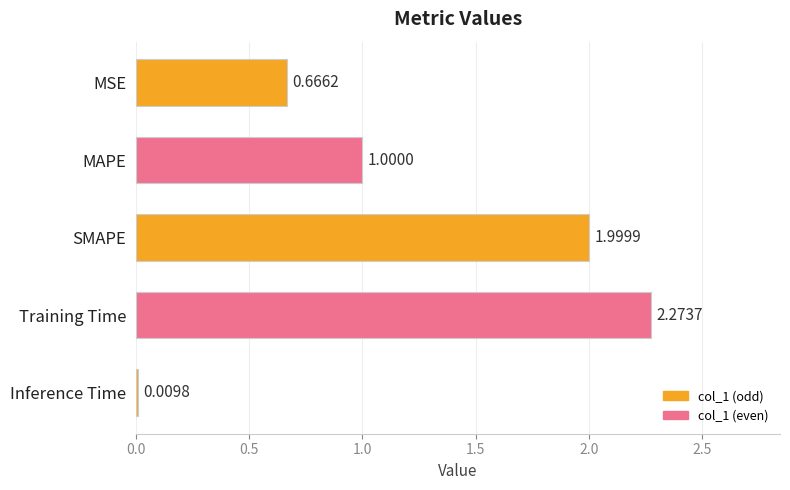

What is the label of the 4th bar from the top?

Training Time